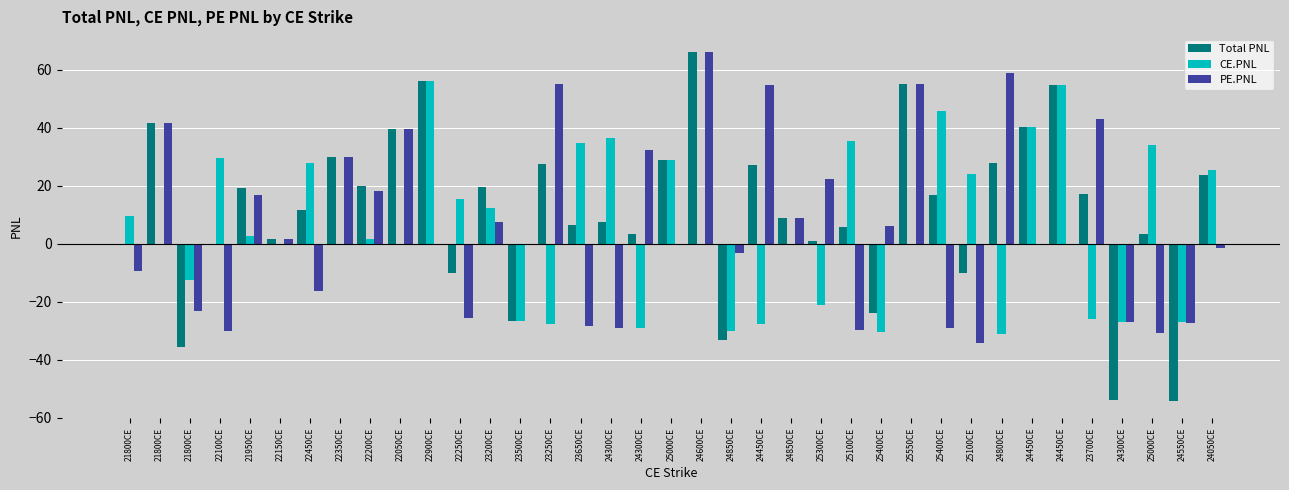

What are all the series names shown in the legend?

Total PNL, CE.PNL, PE.PNL